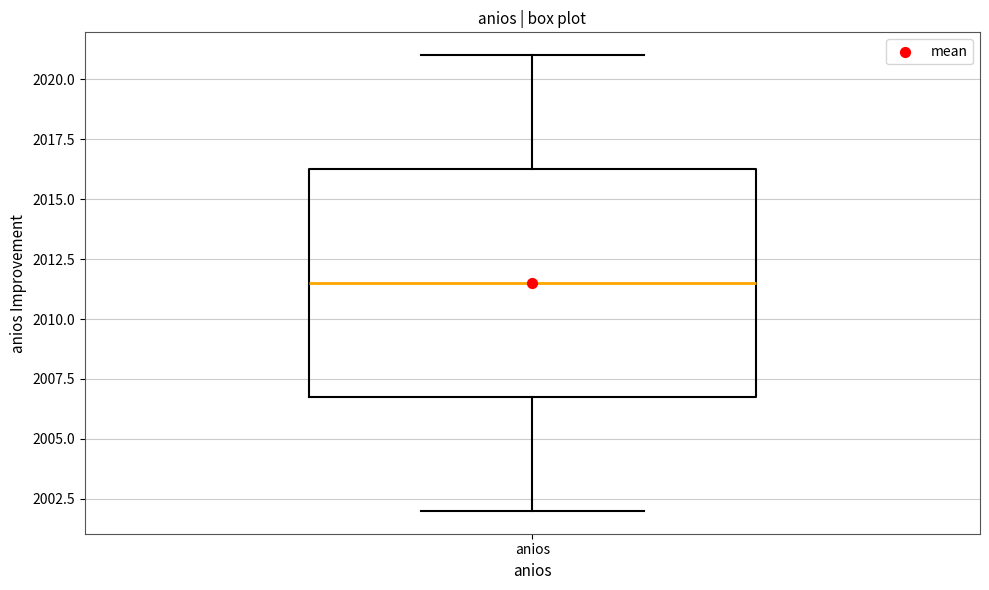

Read this box plot against the y-axis: the position of the median line, the range covered by the box, and the ends of both whiskers. The values are not printed on the chart, so give them approximately, as read against the axis.

median 2011.5, box 2007.0 to 2016.5, whiskers 2002.0 to 2021.0